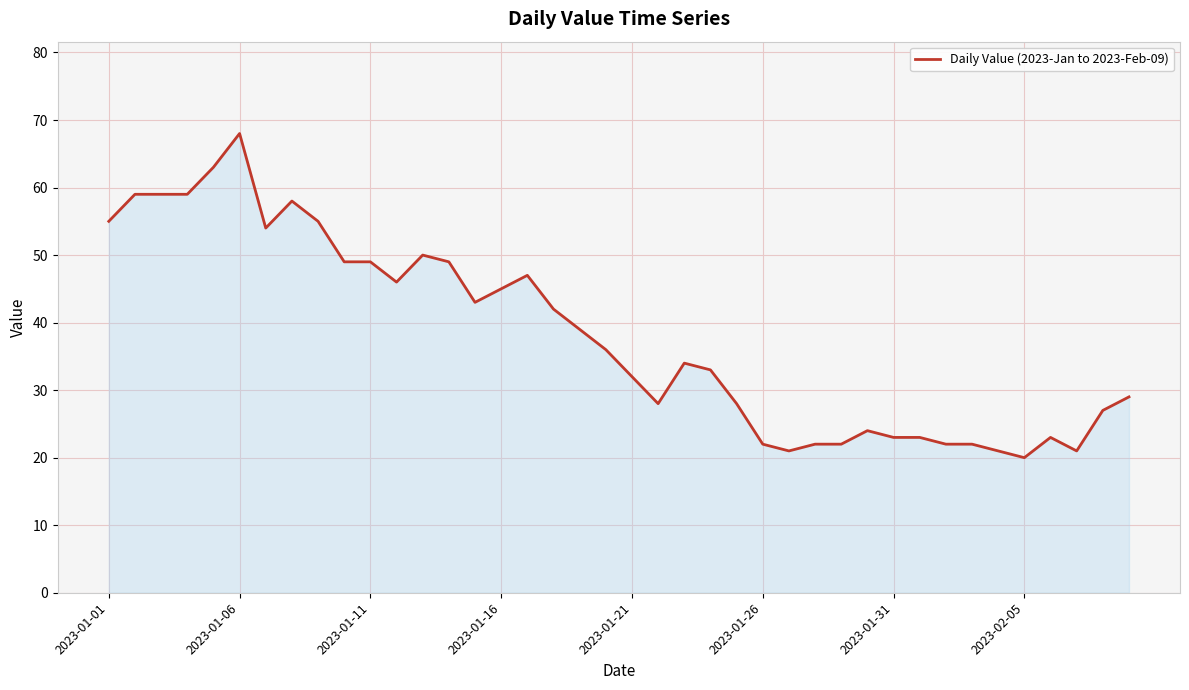

What is the smallest value displayed?

20